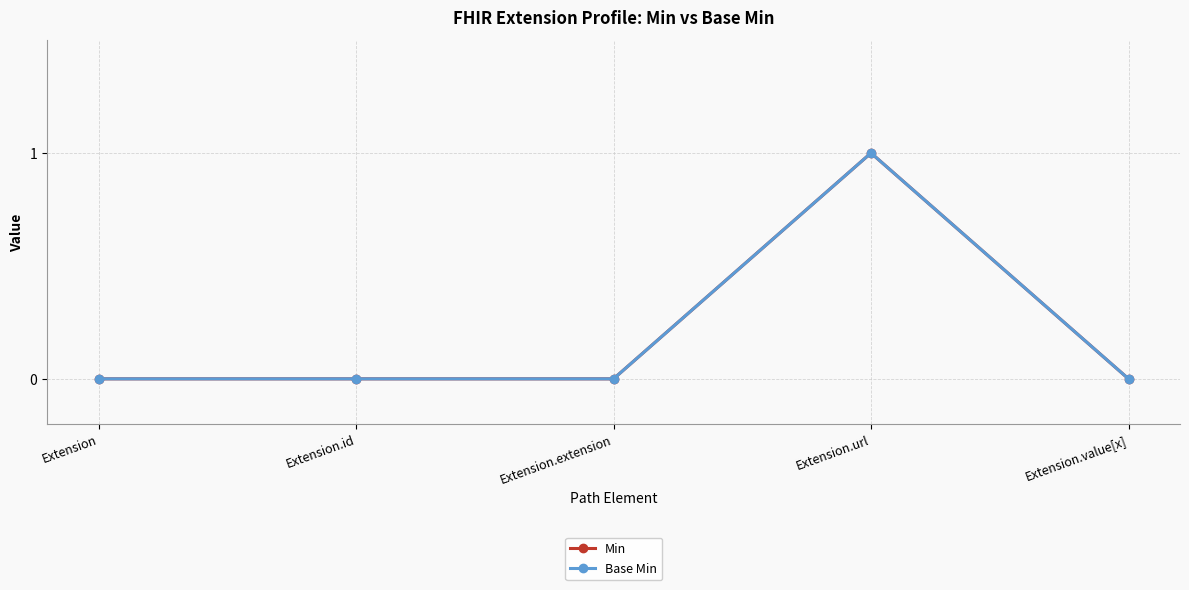

Reading left to right, list all the values displayed in this chart.

Min: Extension=0	Extension.id=0	Extension.extension=0	Extension.url=1	Extension.value[x]=0
Base Min: Extension=0	Extension.id=0	Extension.extension=0	Extension.url=1	Extension.value[x]=0